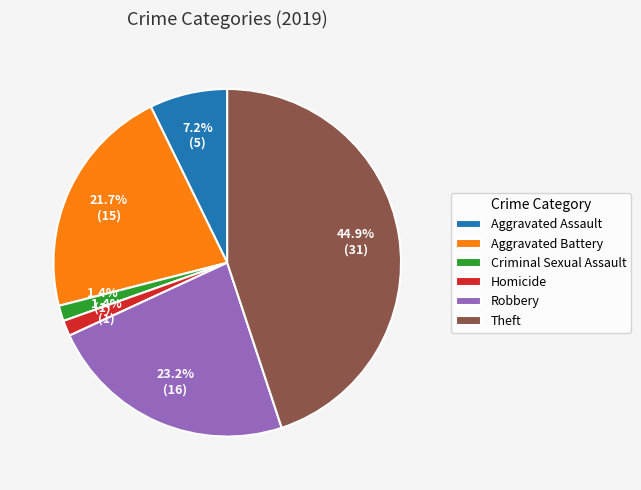

What portion of the pie excludes Homicide?

98.6%